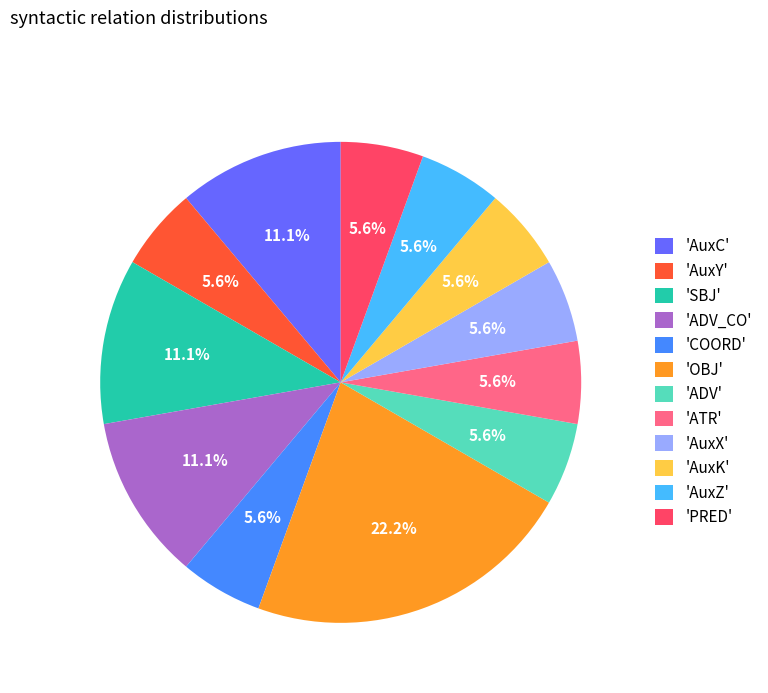

How much of the chart is everything except 'ADV'?

94.4%